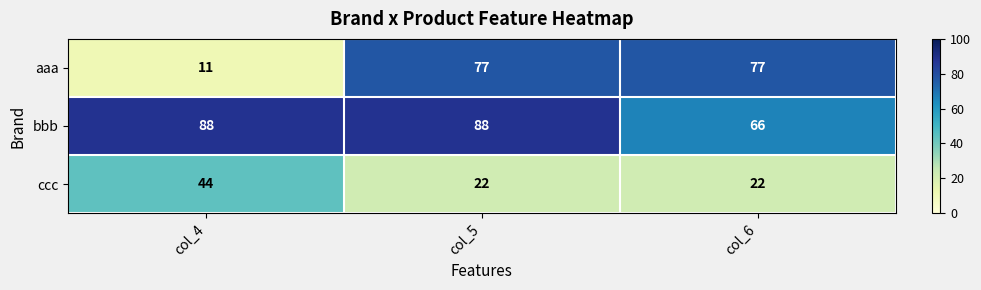

What is the difference between the maximum and minimum values in the bbb series?

22